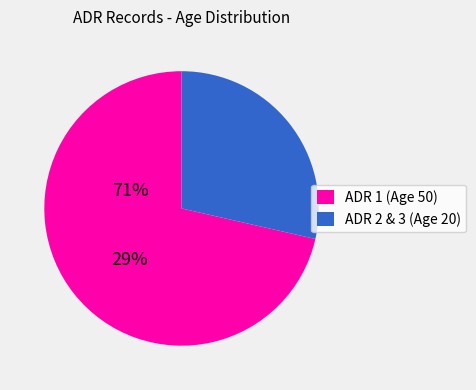

Is it true that ADR 2 & 3 (Age 20) is 39% of the pie?

False